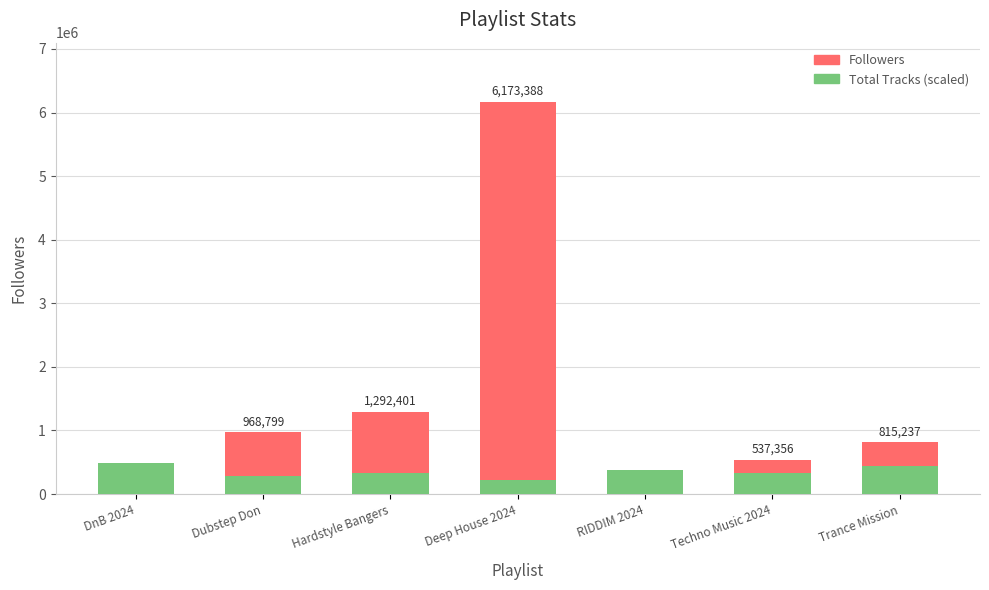

Rank the series at Trance Mission from highest to lowest value.

Followers, Total Tracks (scaled)